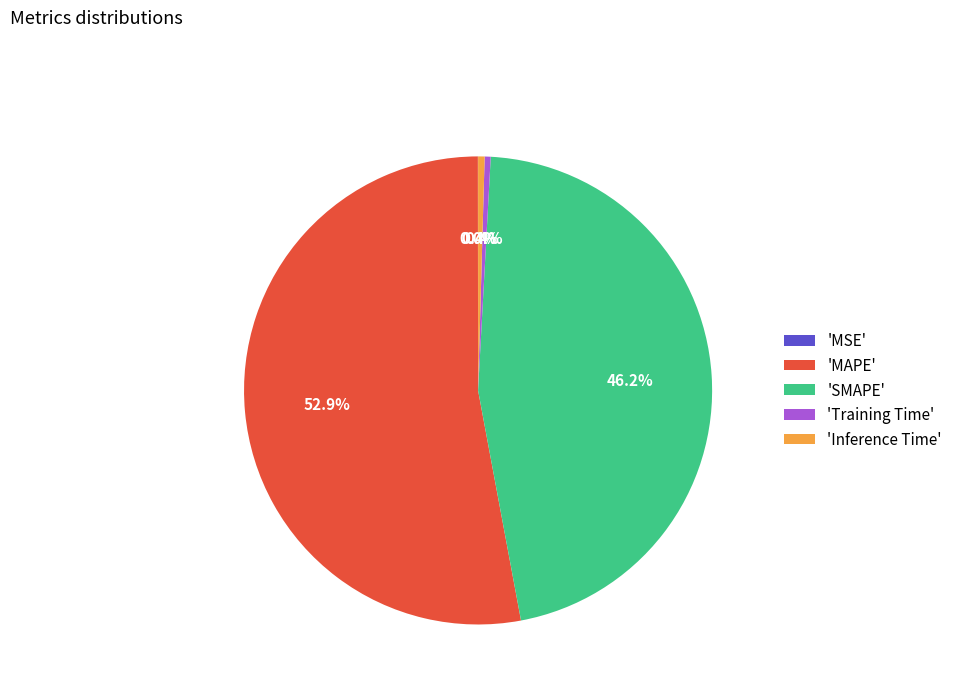

What percentage is NOT represented by 'Training Time'?

99.6%